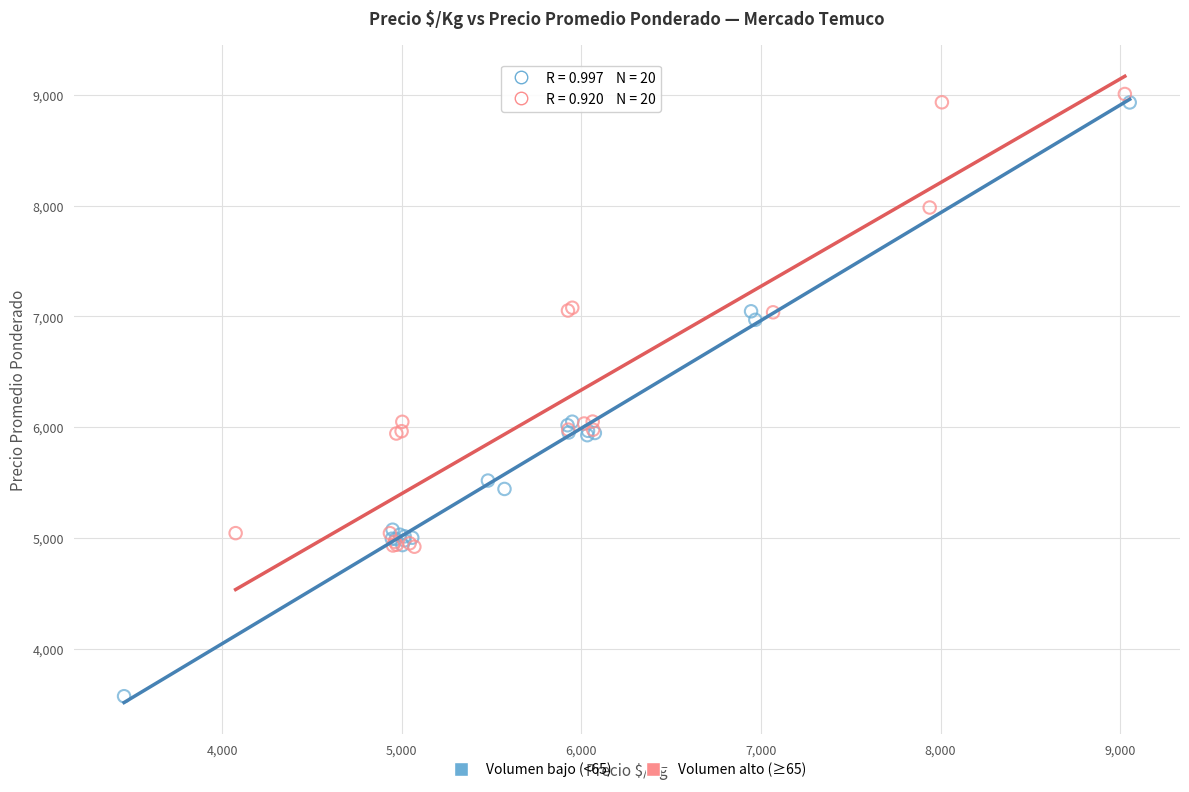

Which series reaches the minimum Y coordinate?

Volumen bajo (<65)